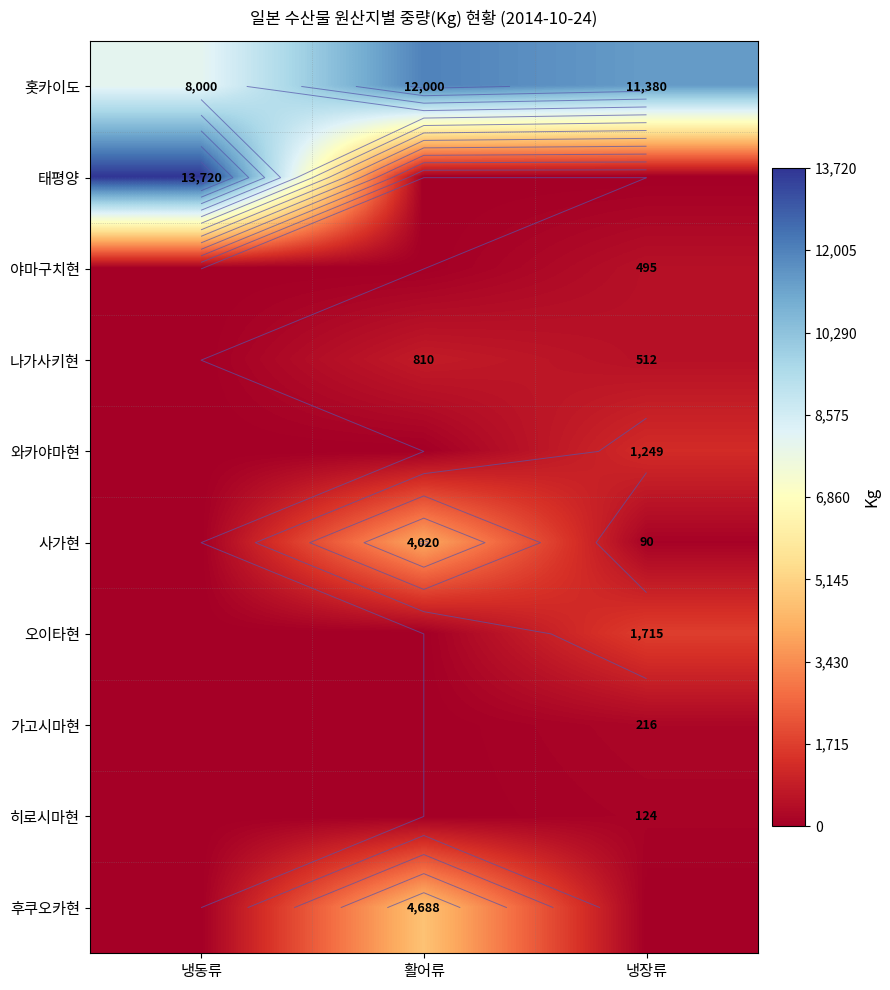

At how many categories does at least one series exceed 7441?

3